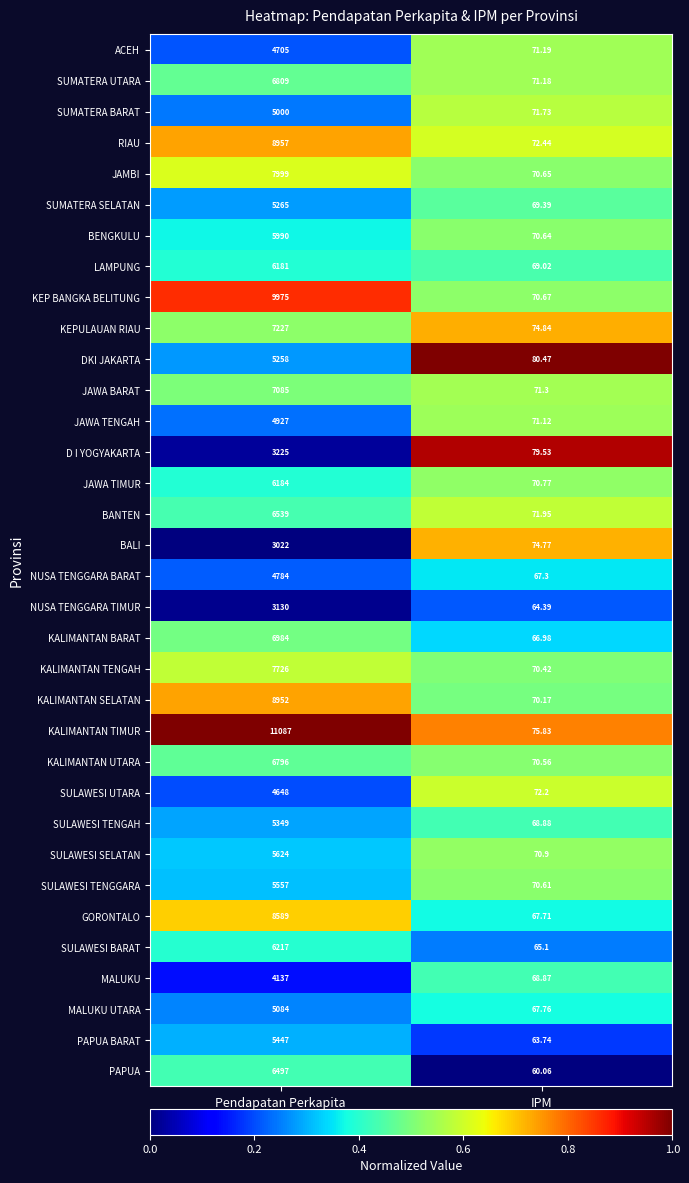

How many categories are shown in the chart?

2